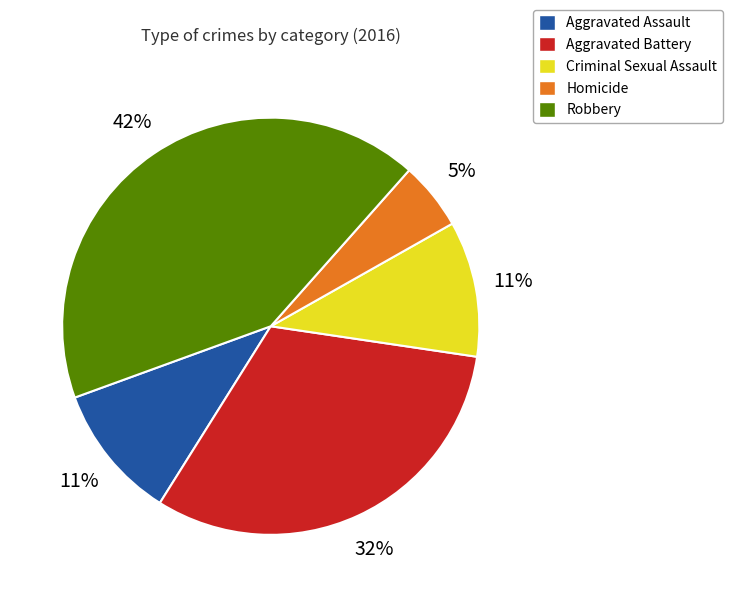

To the nearest percent, what is the average slice percentage?

20%